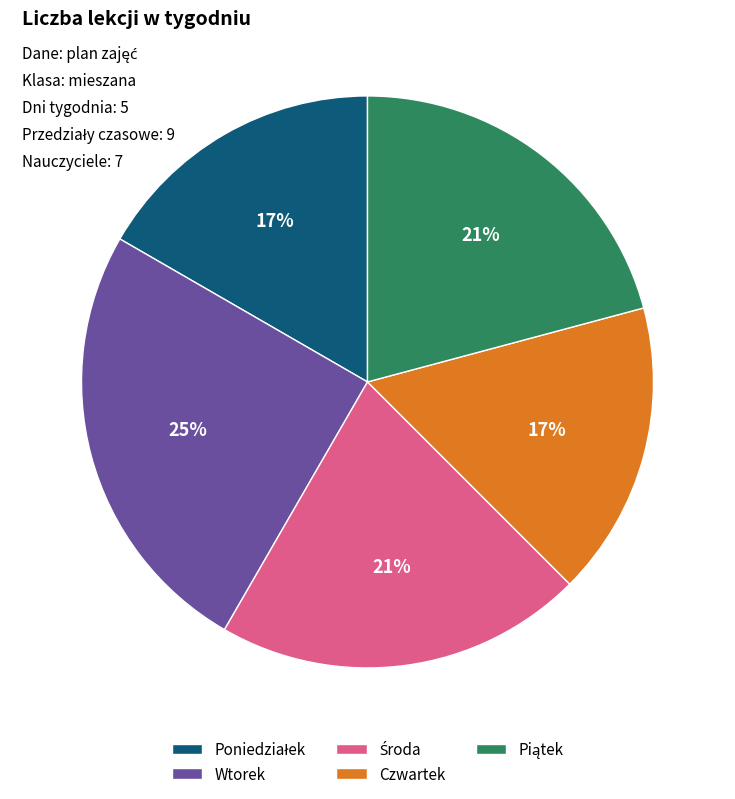

To the nearest percent, what is the combined percentage of Czwartek and Wtorek?

42%